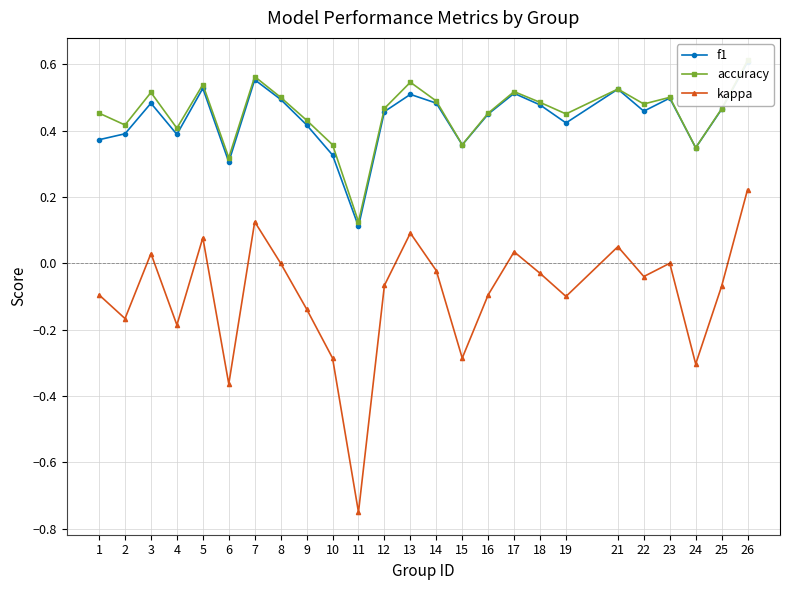

True or false: accuracy and kappa cross at least once.

False